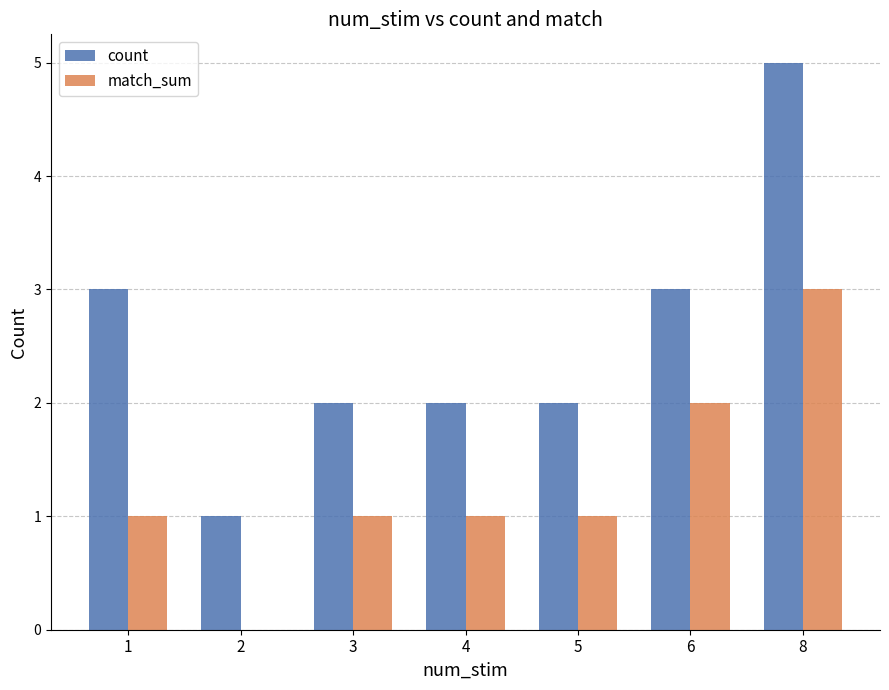

Which series has the largest range (max minus min)?

count